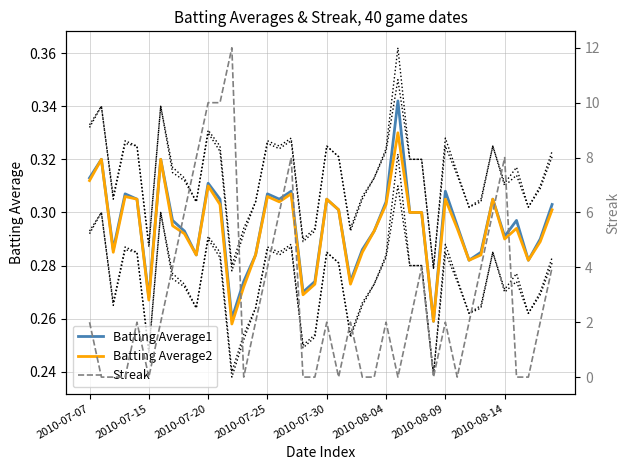

How many interior local peaks does the Batting Average2 series have?

11